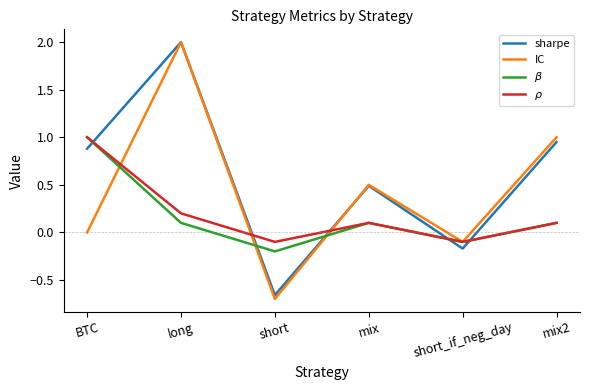

What is the sum of the IC values at long and short?

1.3